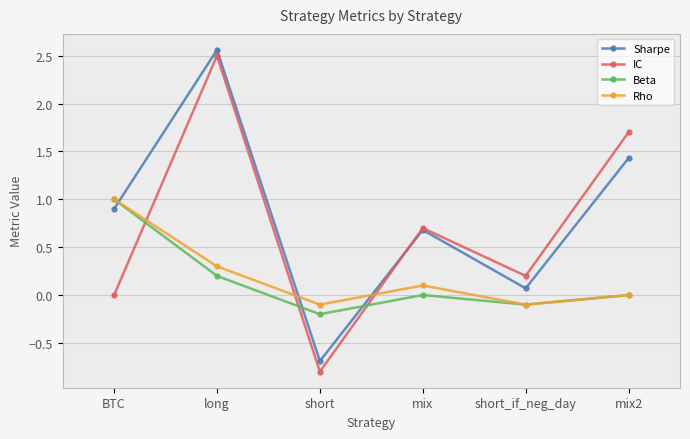

What is the difference between the highest and lowest values at long?

2.4